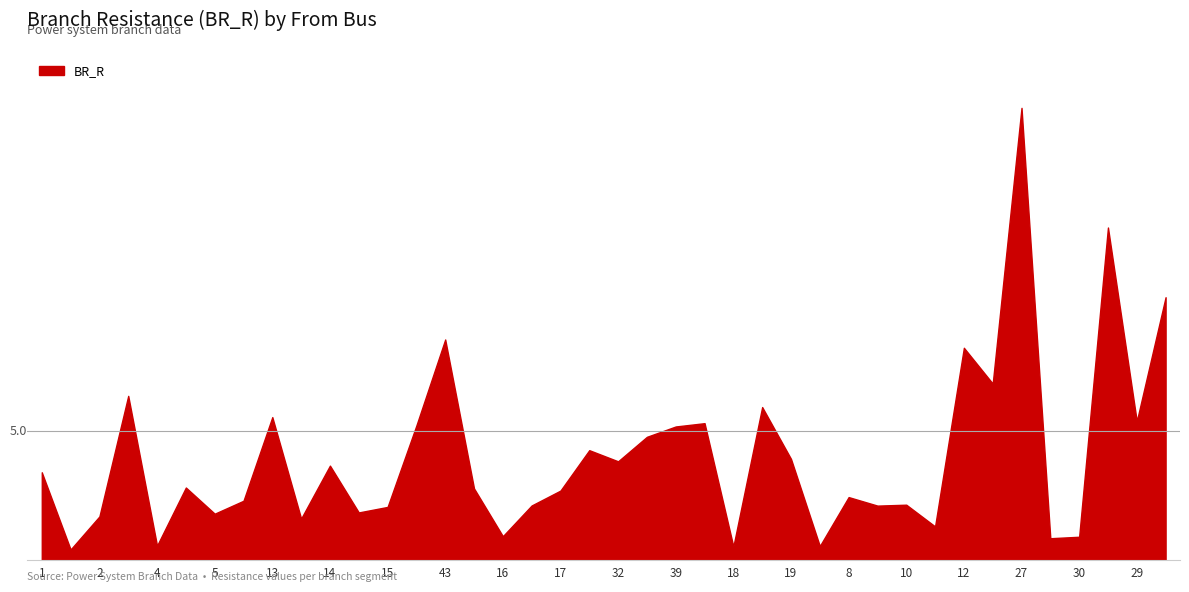

At which category does the data reach its first local valley?

1